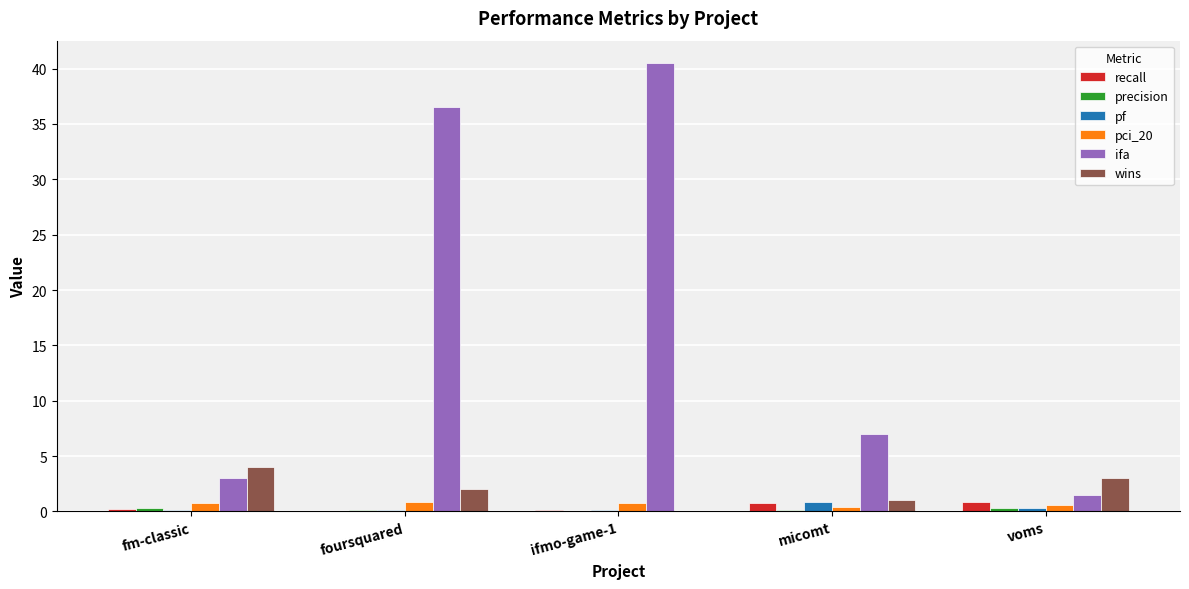

What is the maximum value shown in the chart?

40.5